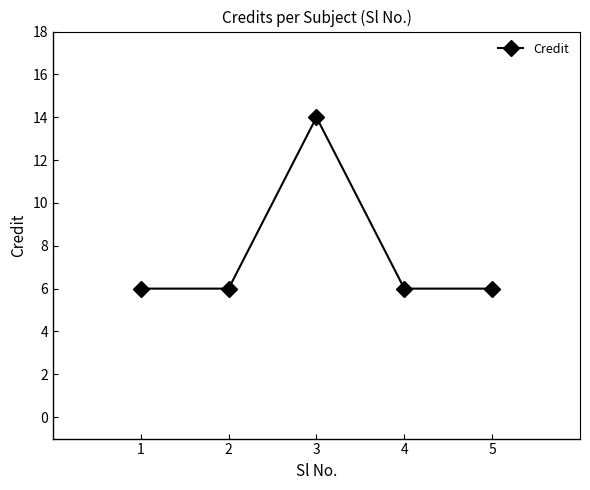

Reading left to right, what are all the values shown in this chart?

6	6	14	6	6